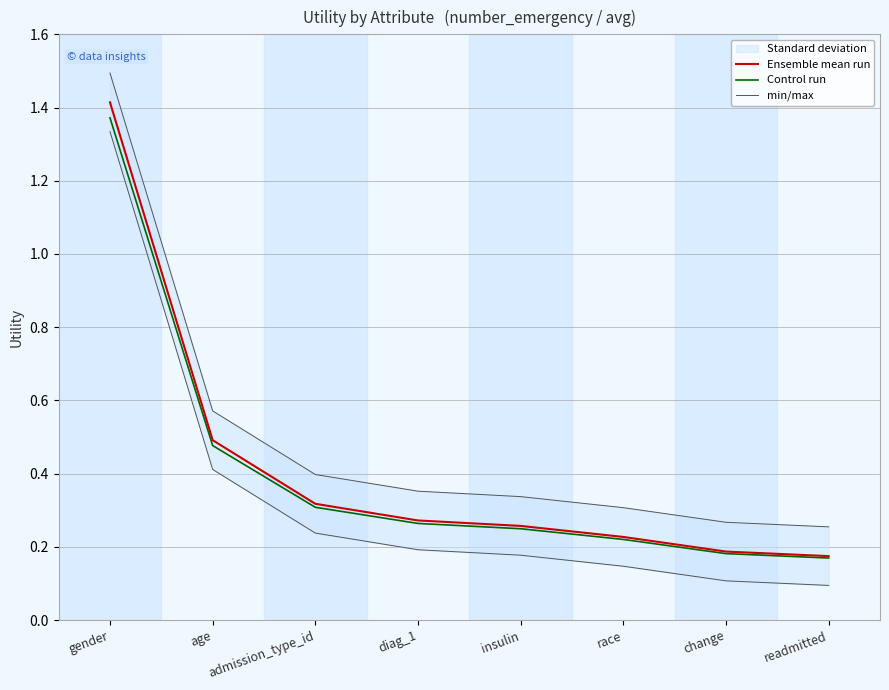

What is the difference between the second highest and minimum values in the Ensemble mean run series?

0.3